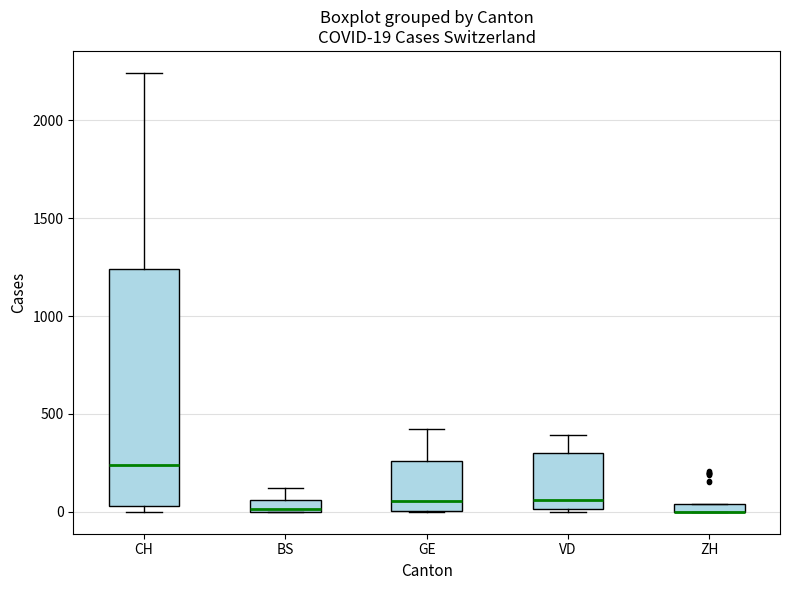

Comparing the boxes themselves (not the whiskers), which one is the tallest?

CH